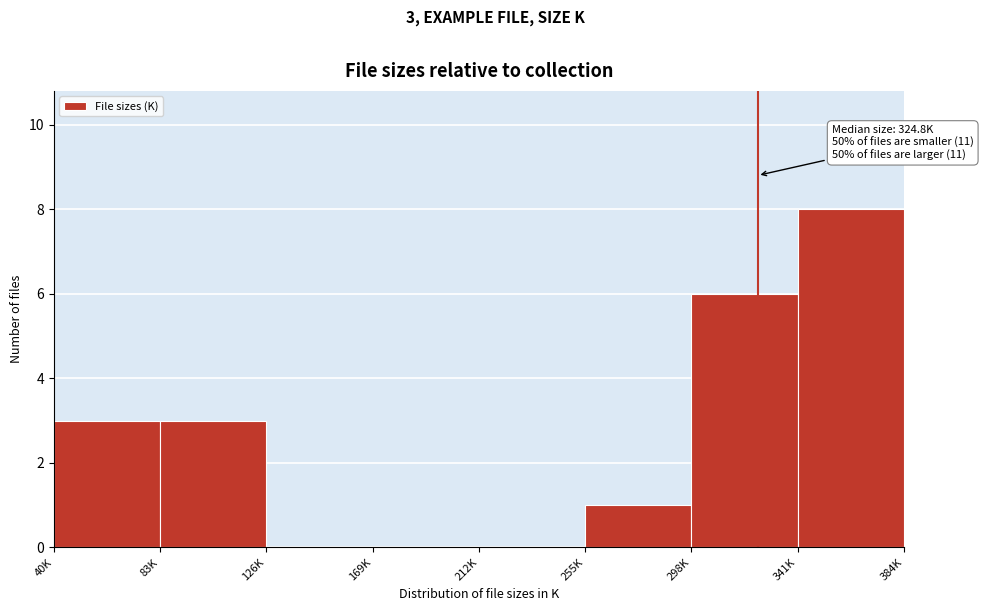

Reading left to right, extract all data points from this chart.

40K=3	83K=3	126K=0	169K=0	212K=0	255K=1	298K=6	341K=8